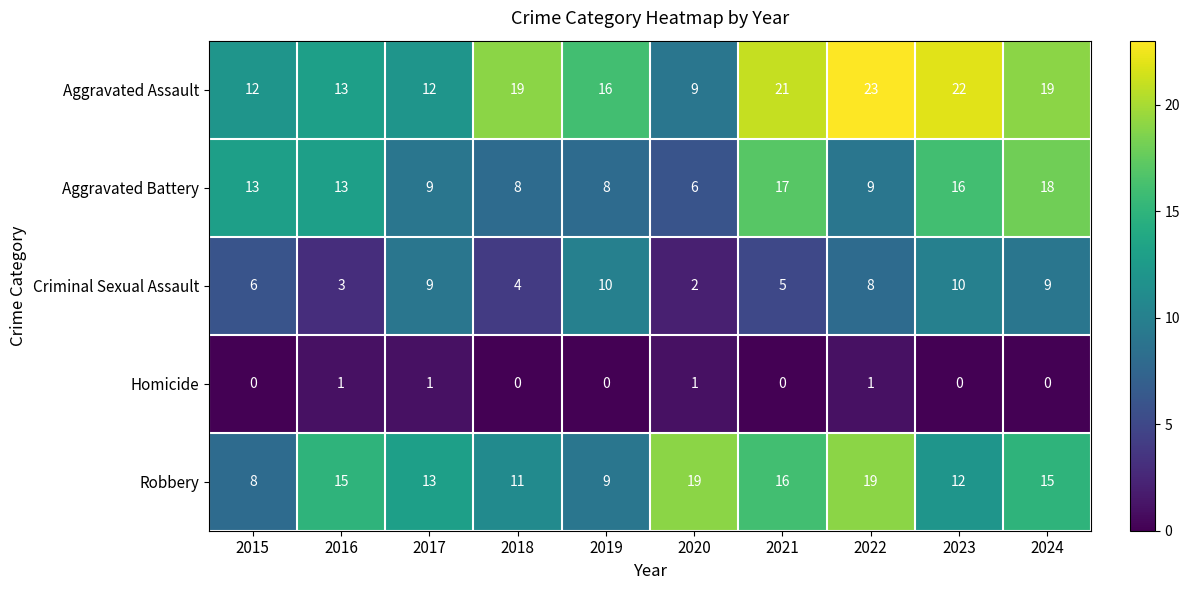

What is the difference between the maximum and minimum values in the Criminal Sexual Assault series?

8